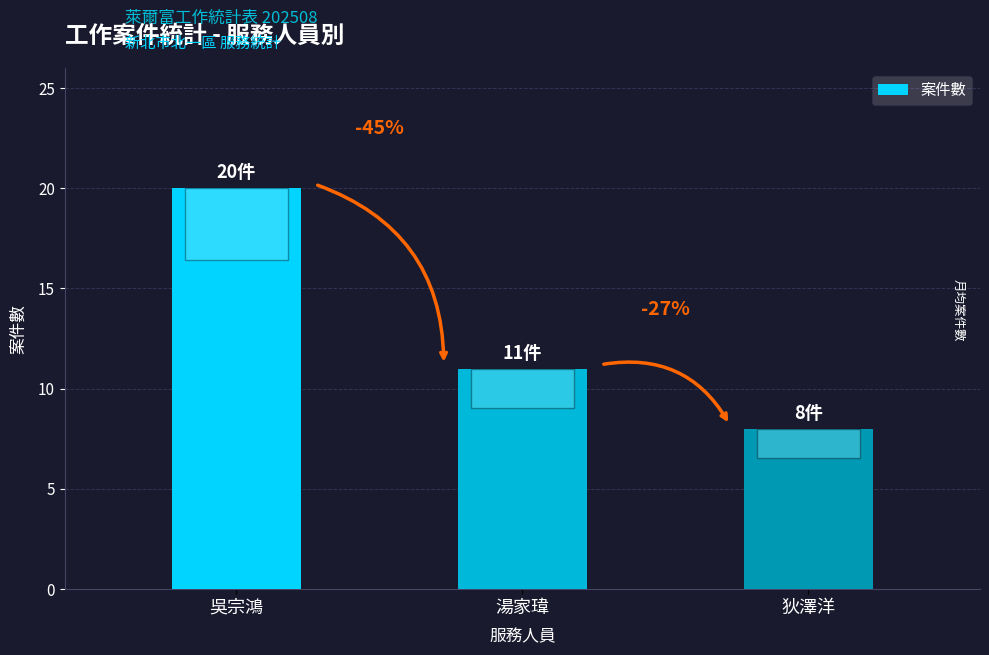

How many bars are there in total?

3